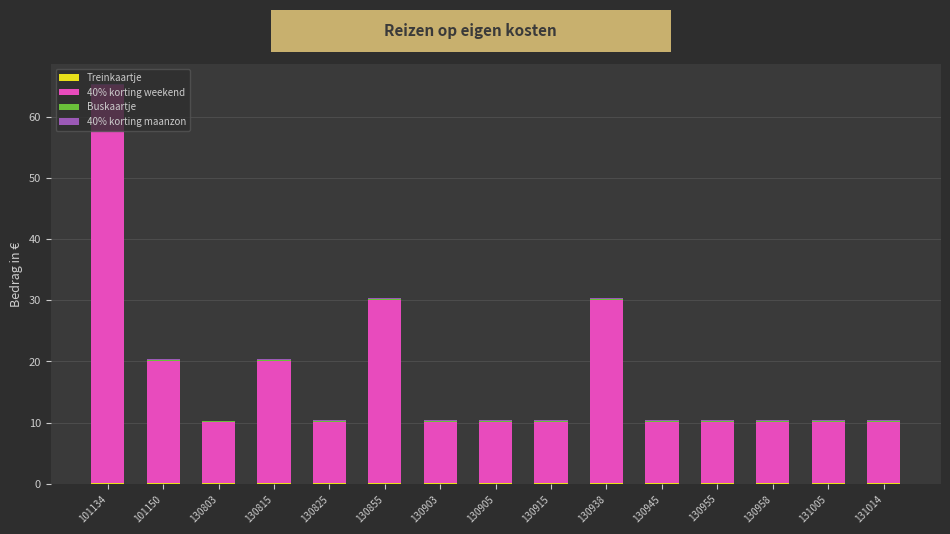

At which category is the sum across all series the highest?

101134